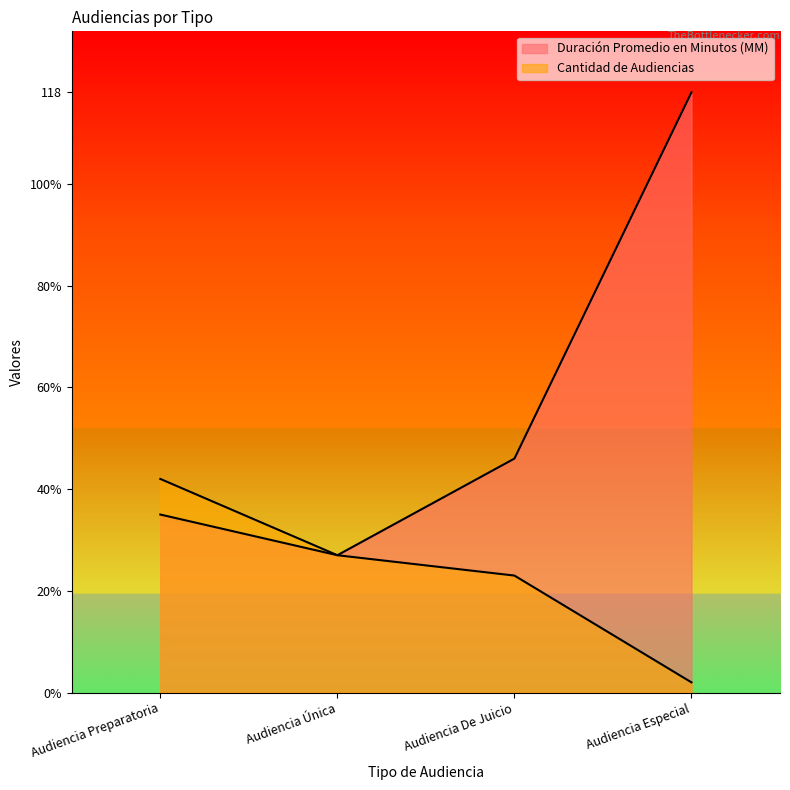

What is the maximum value shown in the chart?

118